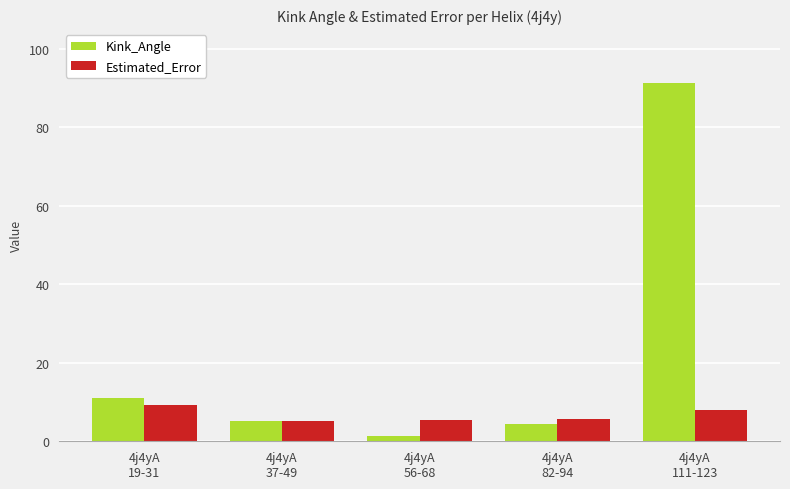

What is the maximum value for Kink_Angle?

91.3